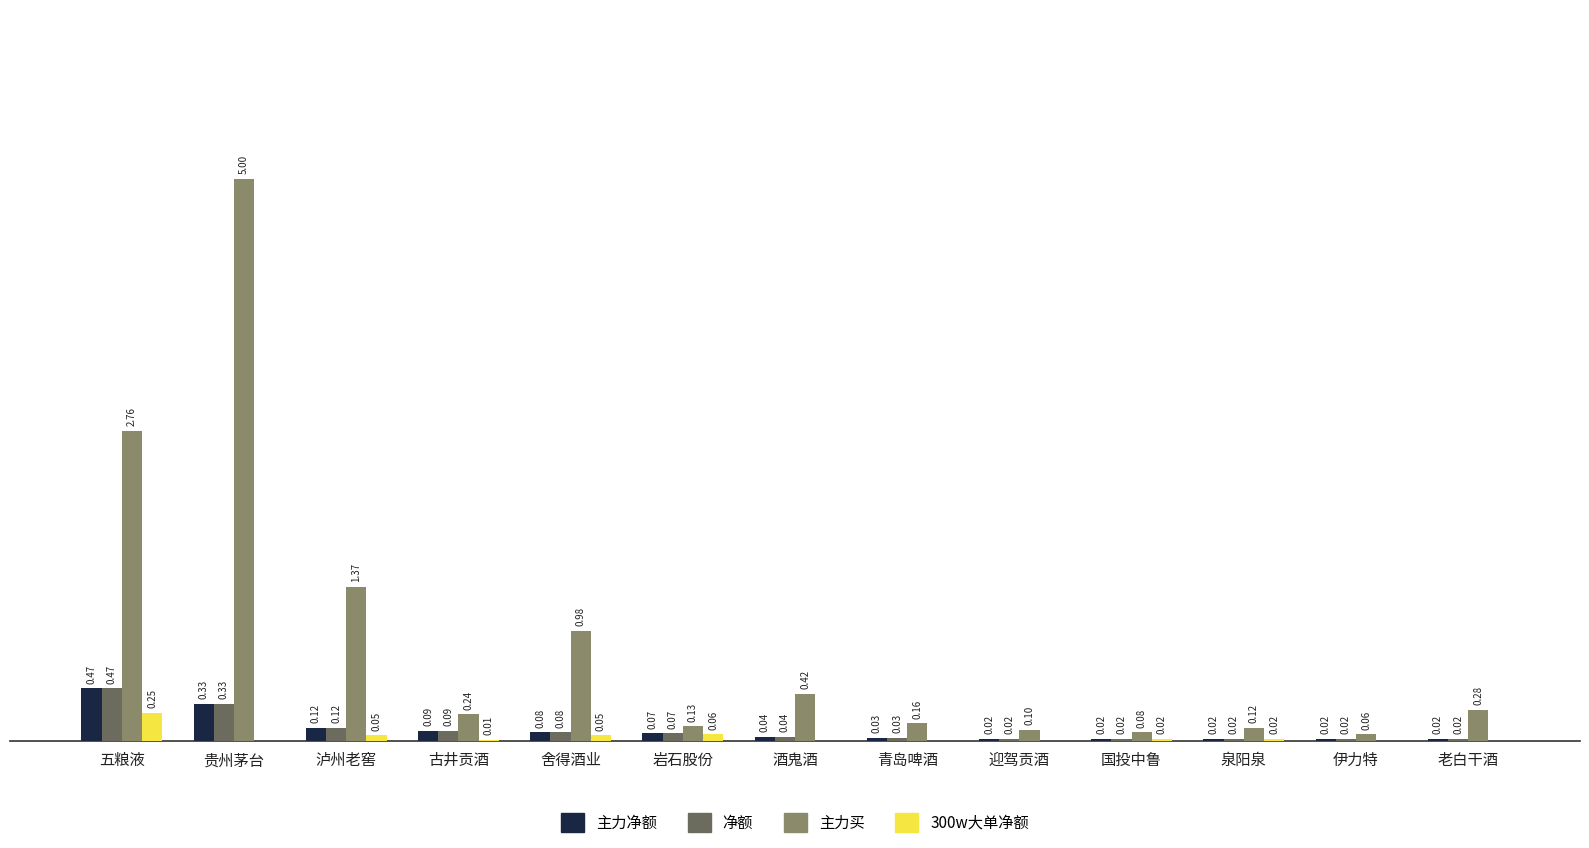

Is the value of 主力净额 at 酒鬼酒 greater than the value of 主力买 at 酒鬼酒?

No